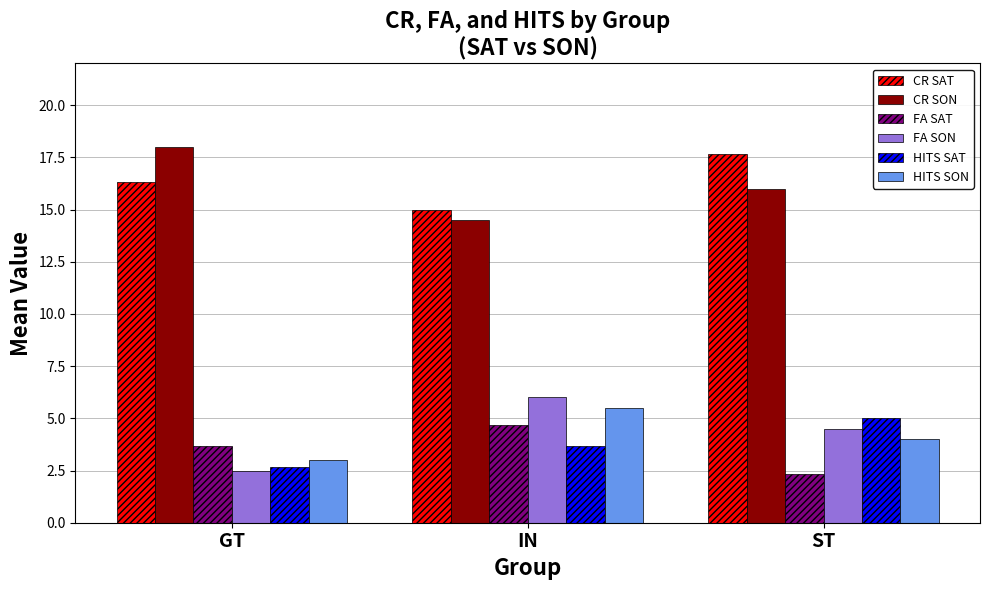

What is the greatest value displayed?

18.0